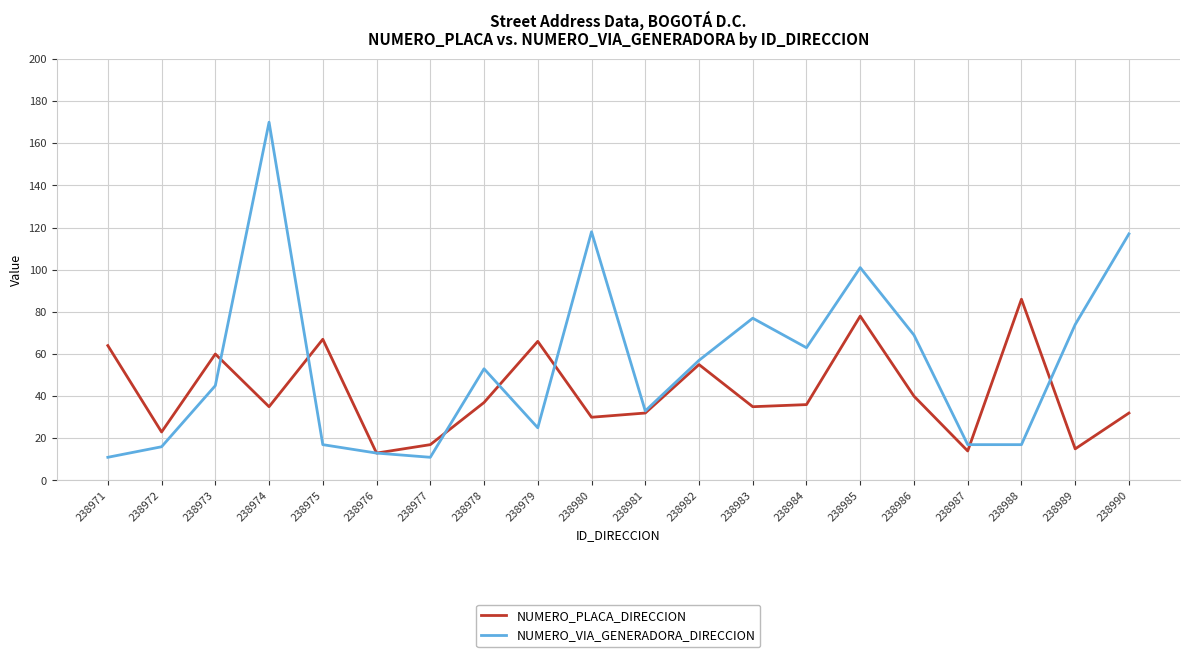

What are all the series names shown in the legend?

NUMERO_PLACA_DIRECCION, NUMERO_VIA_GENERADORA_DIRECCION